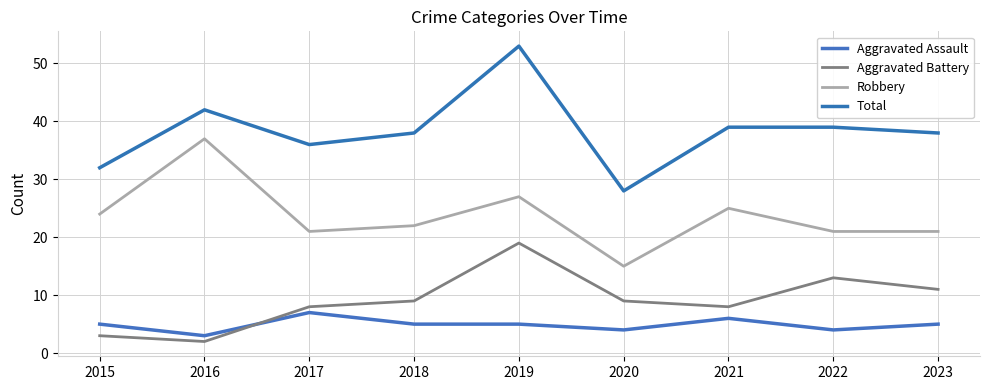

Reading left to right, list all the values displayed in this chart.

Aggravated Assault: 2015=5	2016=3	2017=7	2018=5	2019=5	2020=4	2021=6	2022=4	2023=5
Aggravated Battery: 2015=3	2016=2	2017=8	2018=9	2019=19	2020=9	2021=8	2022=13	2023=11
Robbery: 2015=24	2016=37	2017=21	2018=22	2019=27	2020=15	2021=25	2022=21	2023=21
Total: 2015=32	2016=42	2017=36	2018=38	2019=53	2020=28	2021=39	2022=39	2023=38